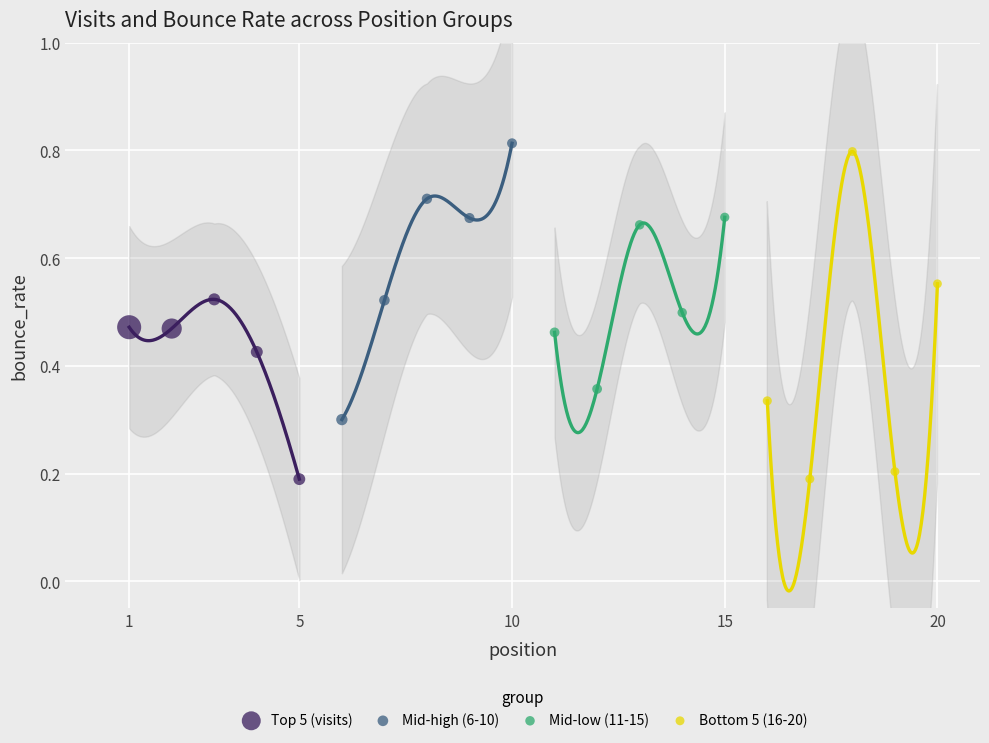

Which series has the widest spread of Y values?

Bottom 5 (16-20)